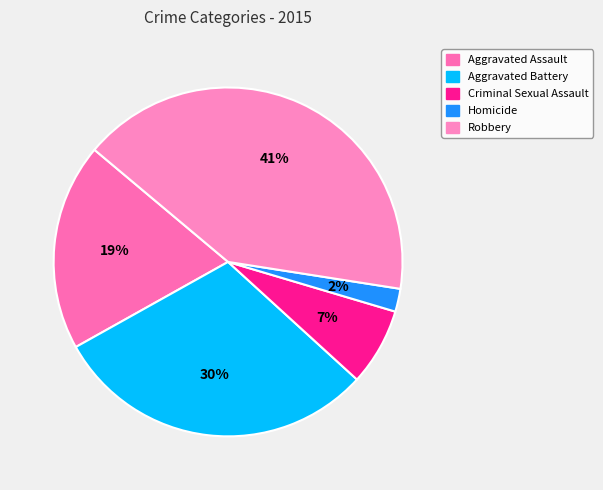

Count the number of slices in the pie.

5